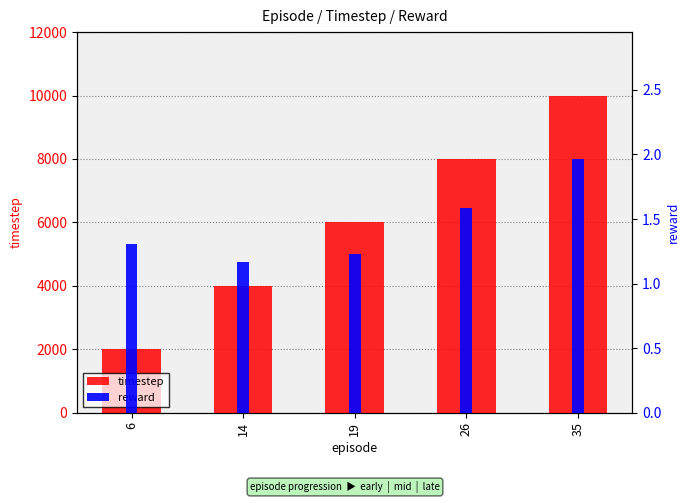

Rank the series by their average value, from lowest to highest.

reward, timestep